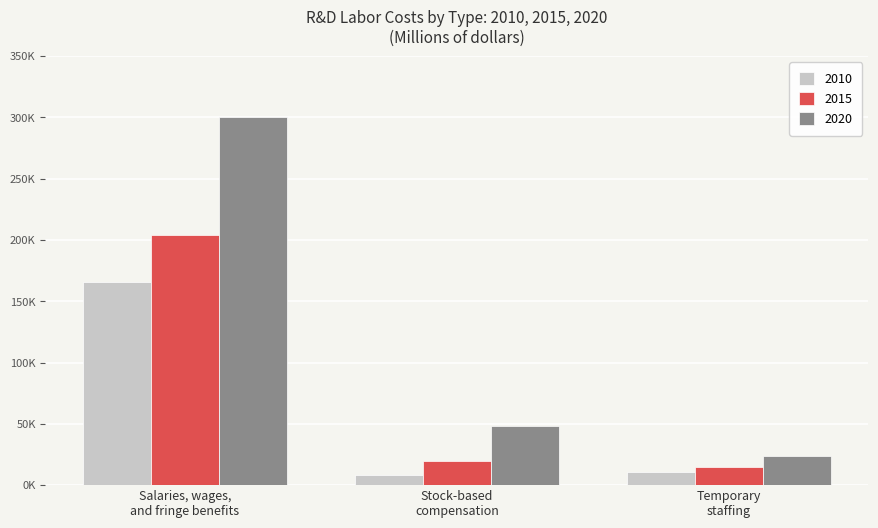

What is the value of the 2020 bar at the 1st from the left?

300046